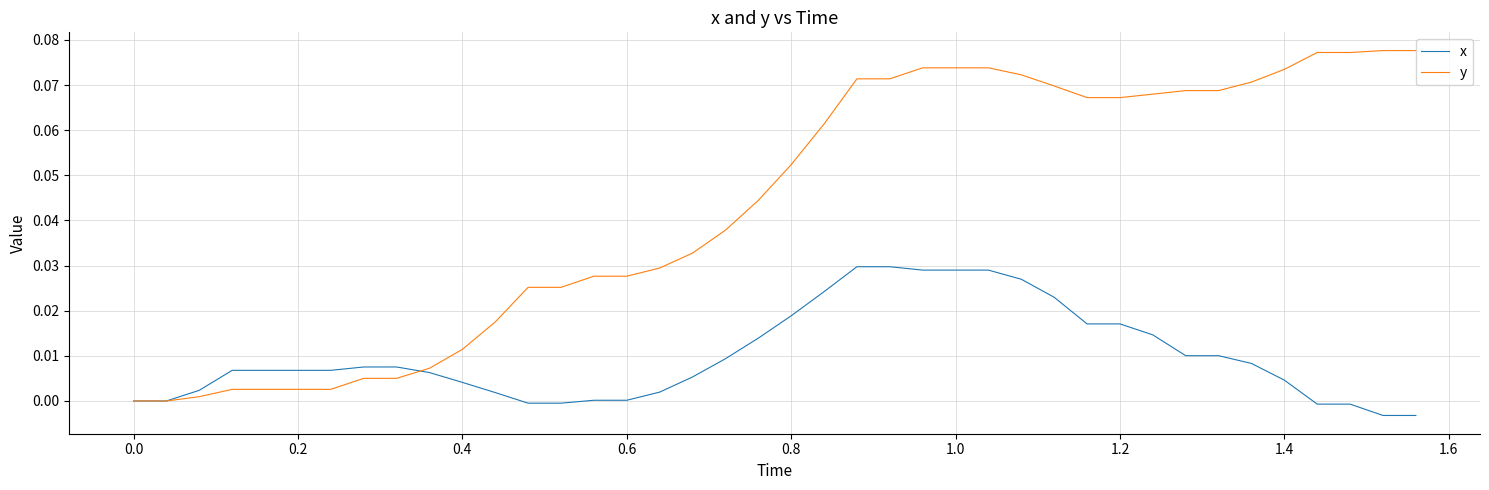

How many lines are shown in the chart?

2